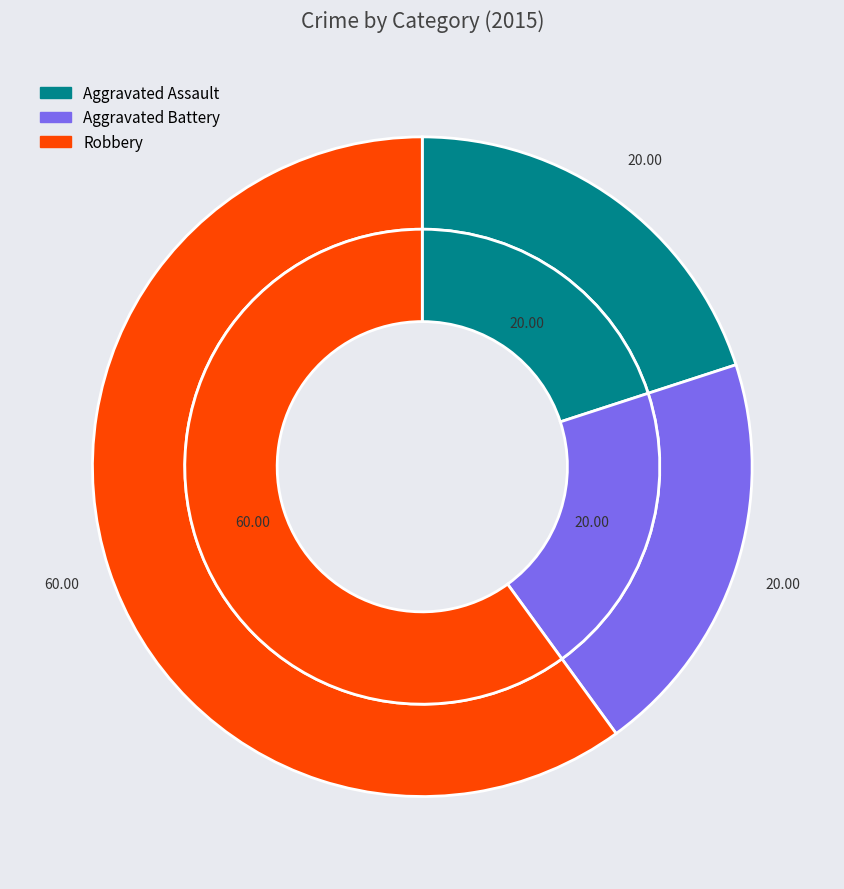

What percentage is the Robbery slice, to the nearest percent?

60%